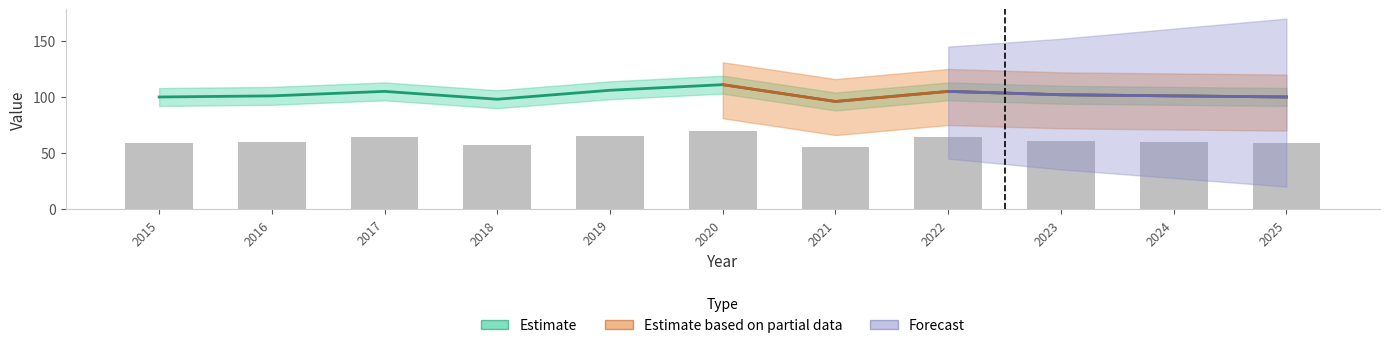

List the labels in order of value, smallest first.

2021, 2018, 2015, 2025, 2016, 2024, 2023, 2017, 2022, 2019, 2020